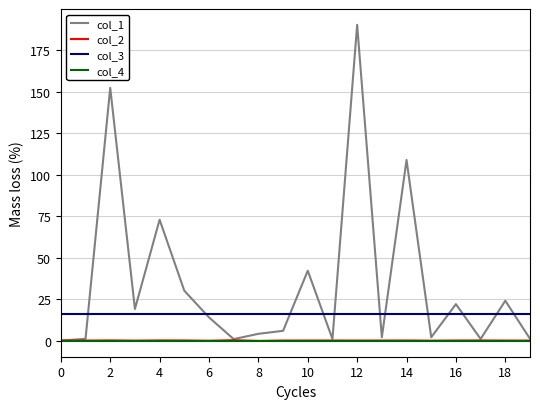

At how many categories does at least one series exceed 39?

5